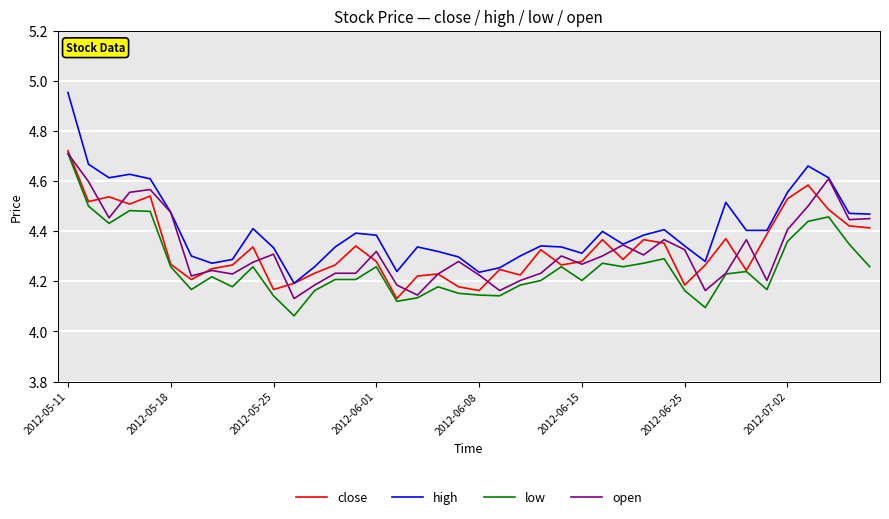

Which series has the largest total across all categories?

high